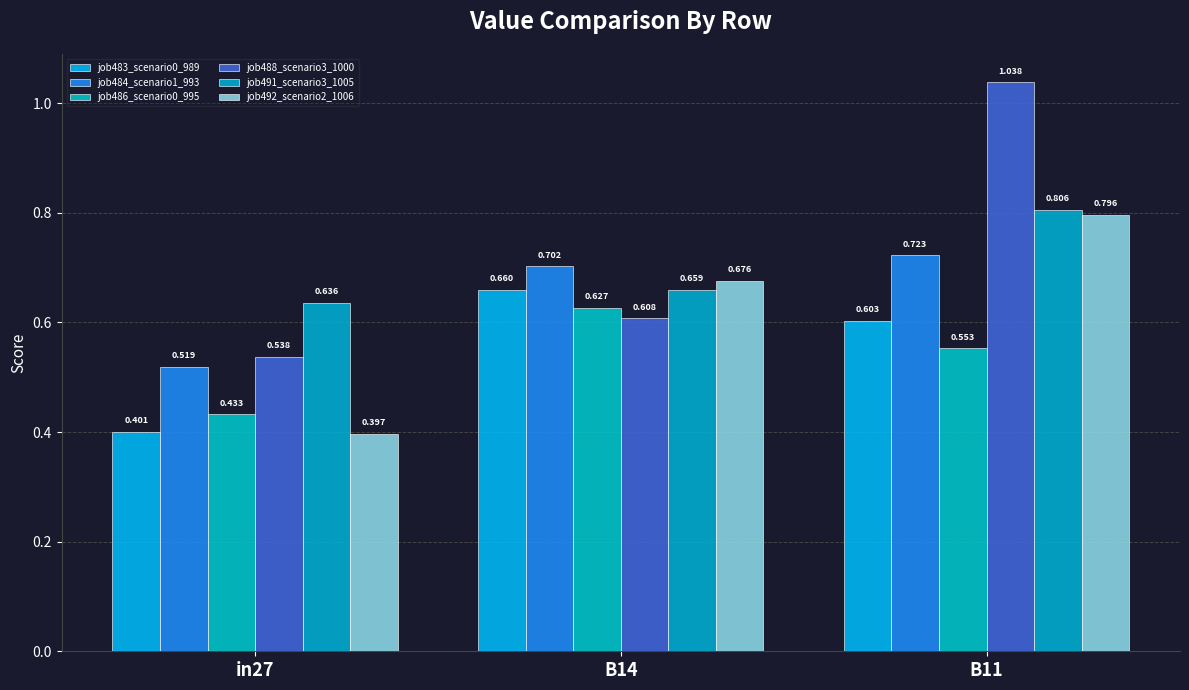

List the labels in order of job484_scenario1_993 value, largest first.

B11, B14, in27